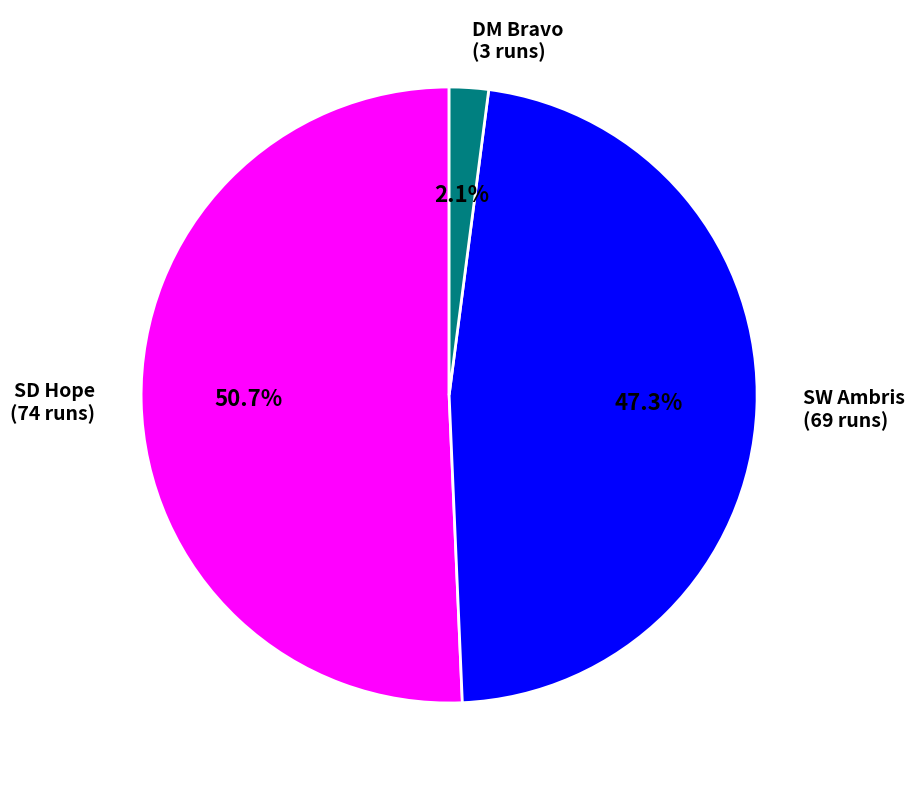

How many slices are in this pie chart?

3